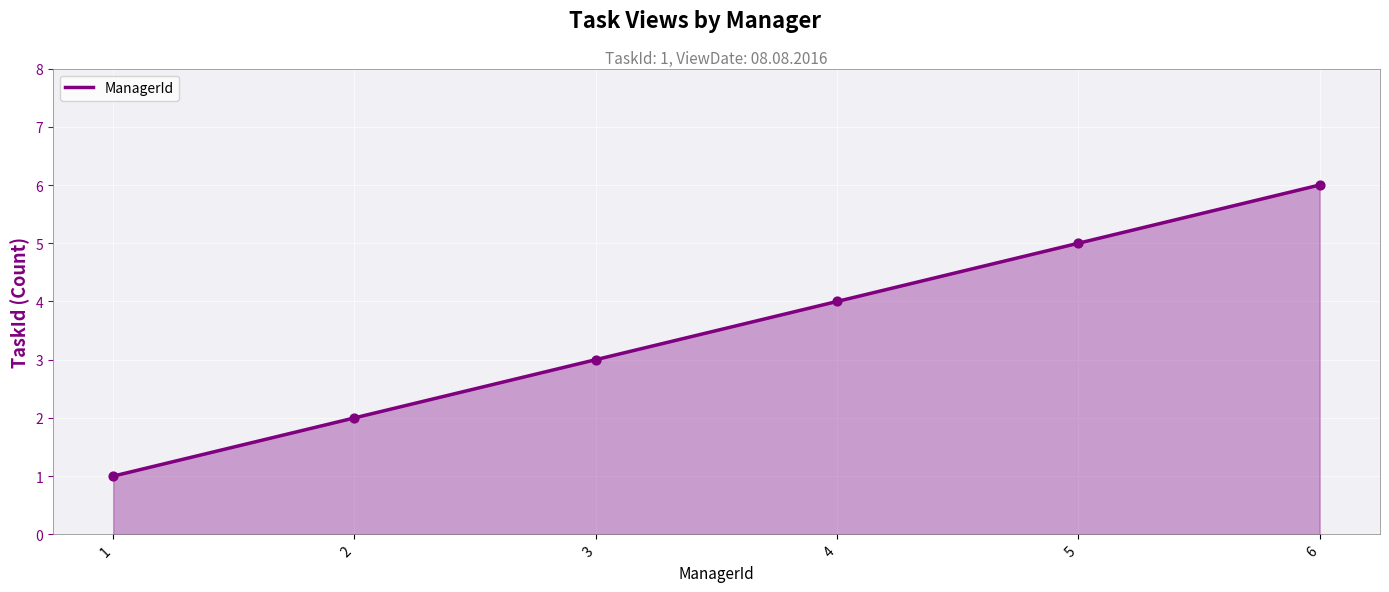

What is the change in value from 2 to 6?

+4